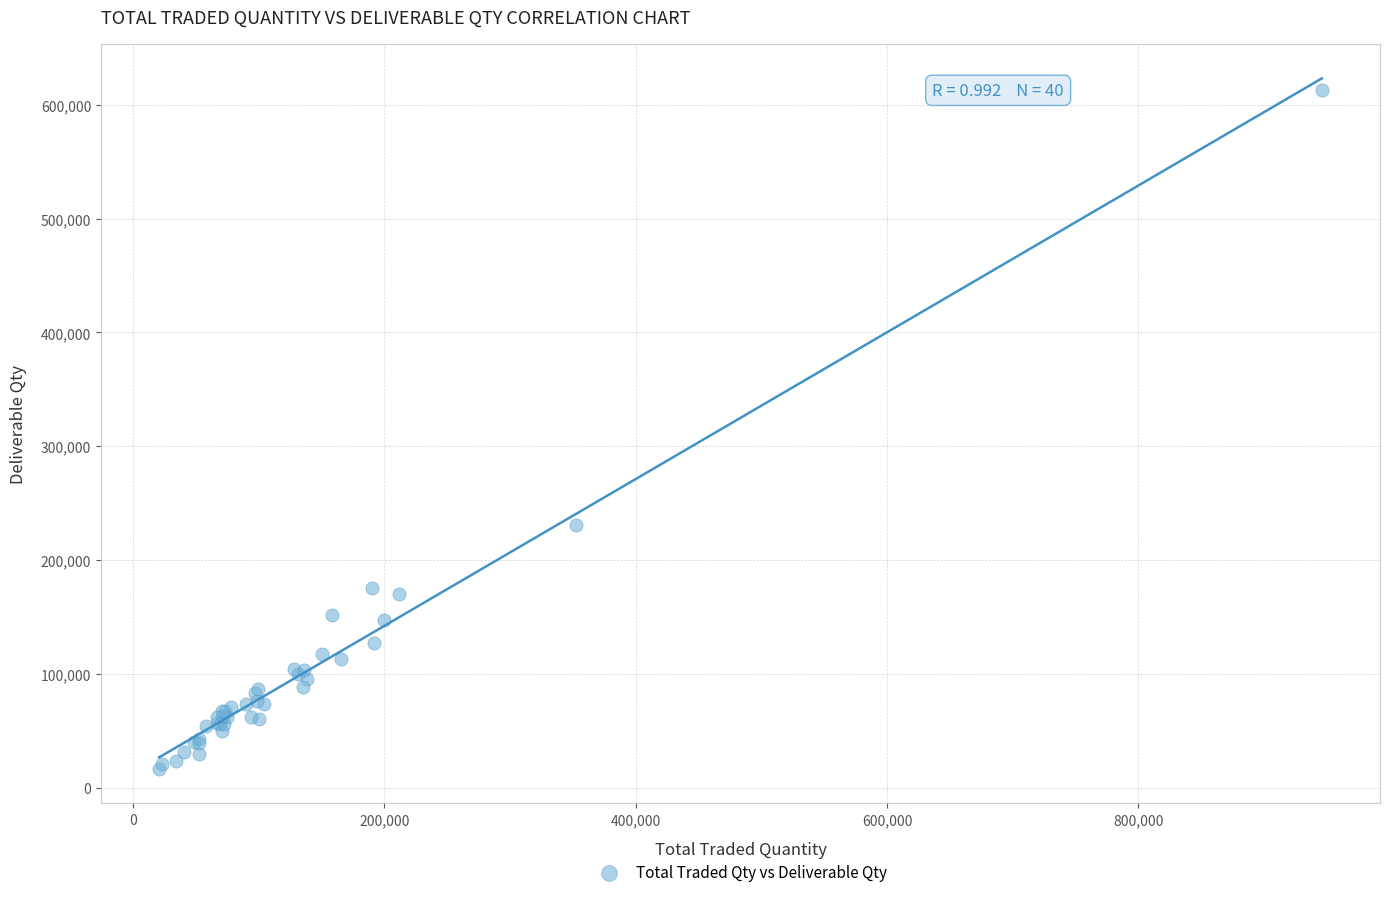

What Y value in the scatter plot is closest to 314926?

230663